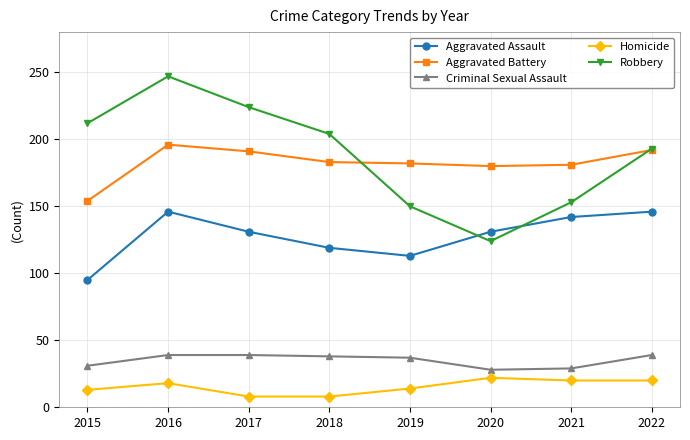

True or false: Criminal Sexual Assault and Robbery cross at least once.

False